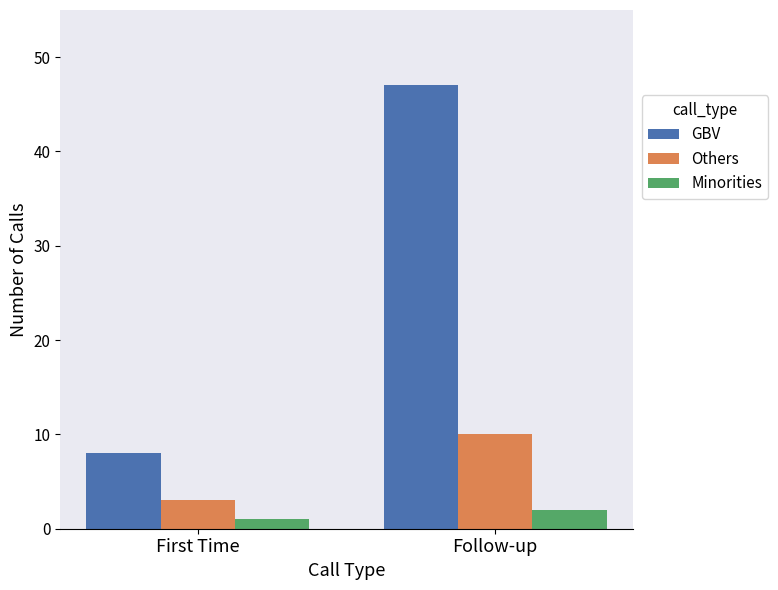

Are the bars horizontal?

No